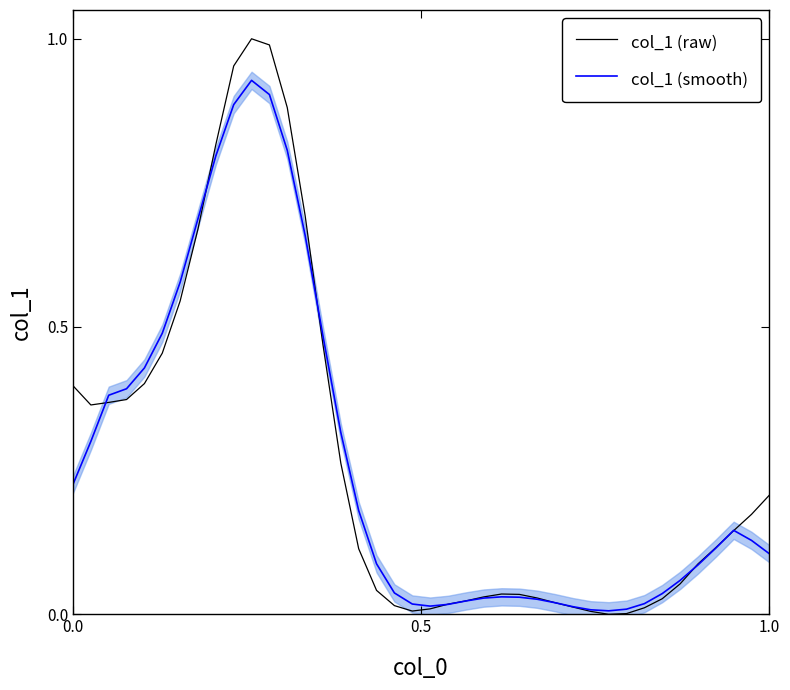

How many times do col_1 (raw) and col_1 (smooth) cross each other?

8